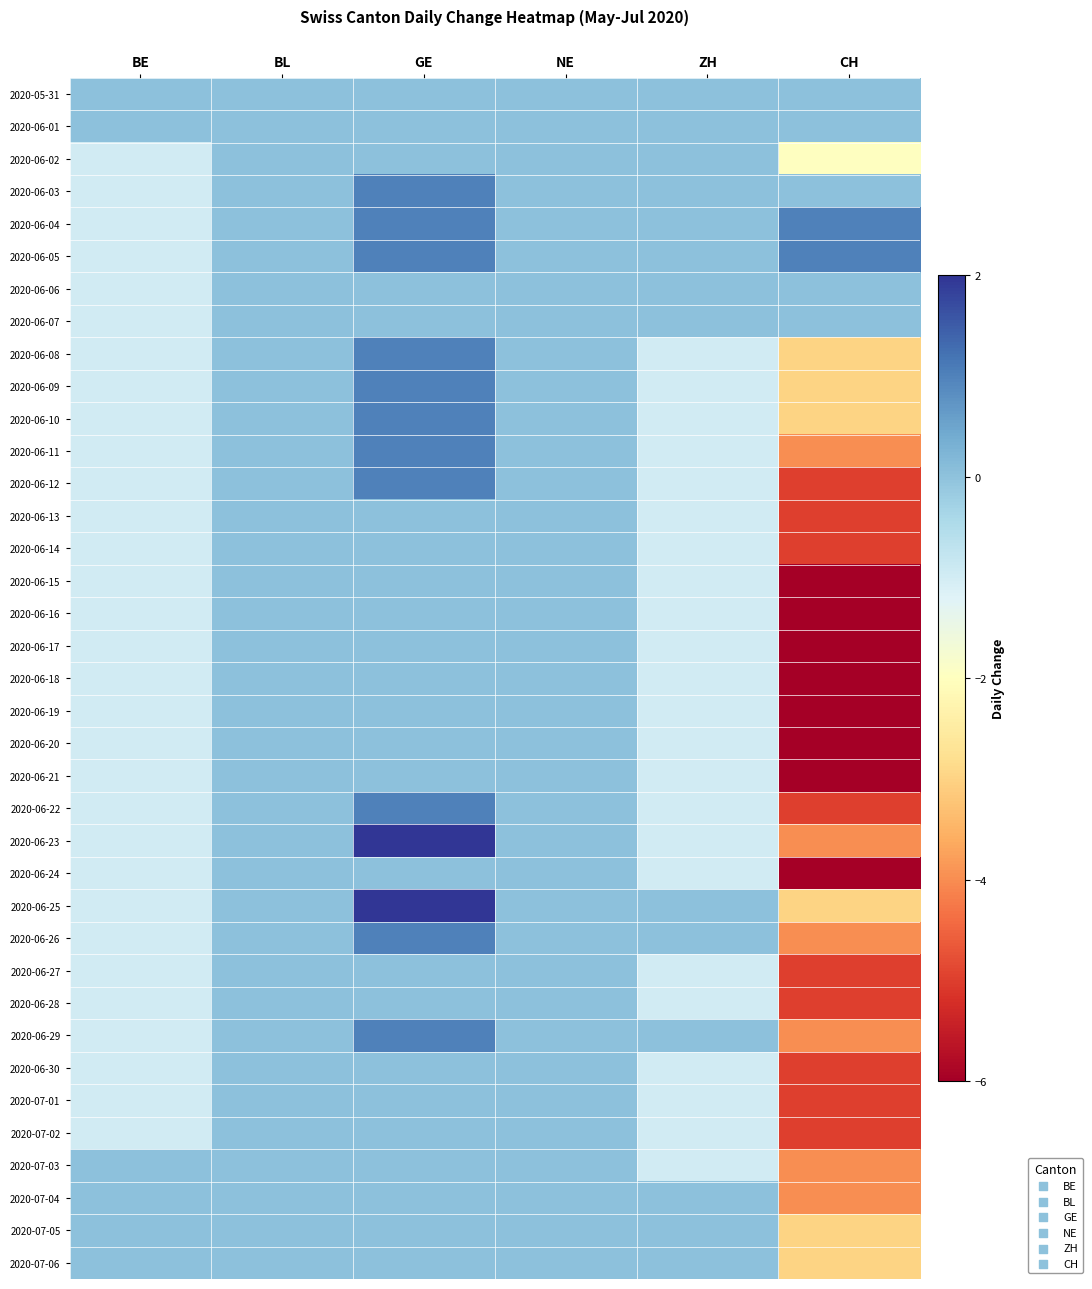

At which category is the sum across all series the highest?

GE